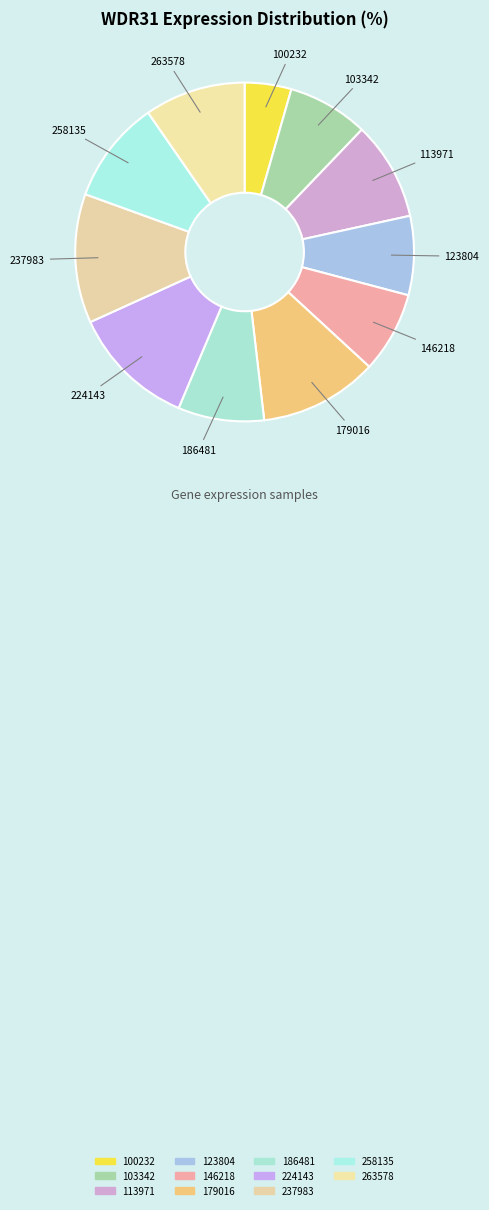

Which slice is the smallest?

100232